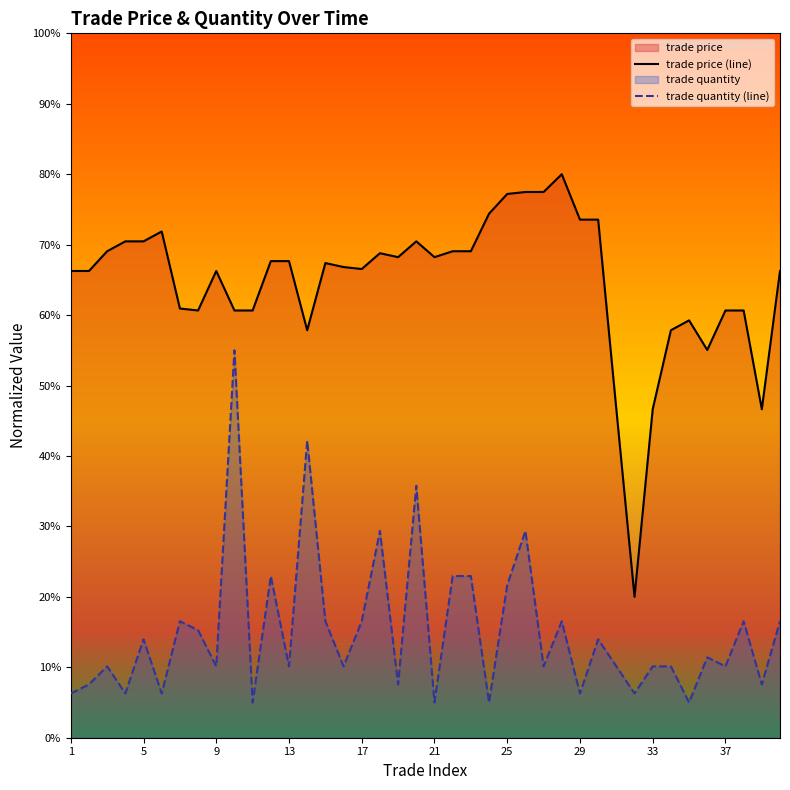

Which series has the largest total across all categories?

trade price (line)